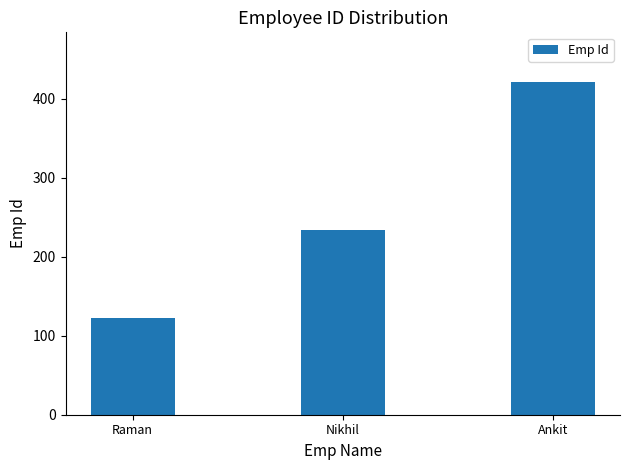

The chart shows a value of 421 at Ankit. True or false?

True